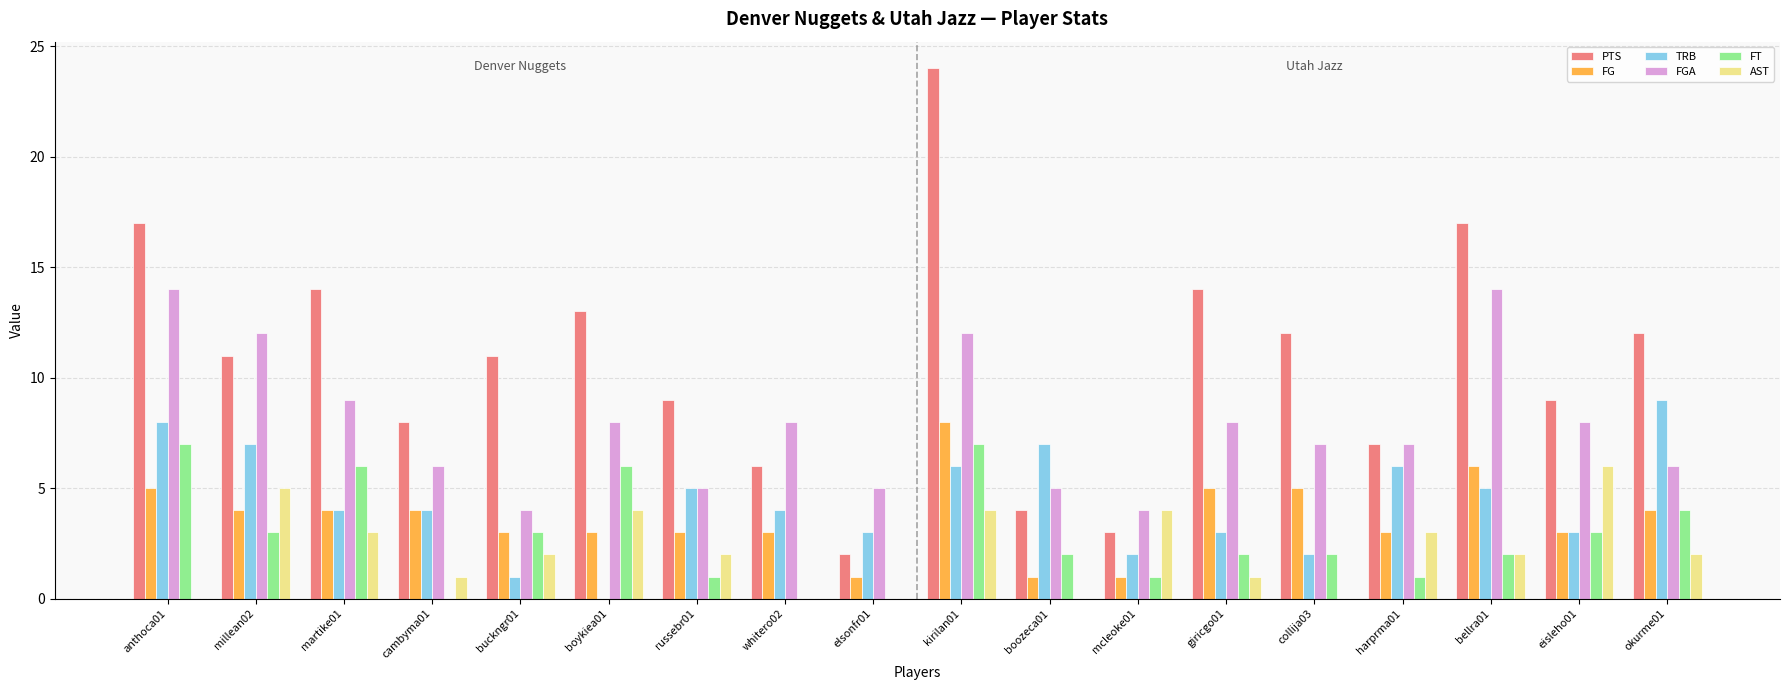

What value does the FG series have at kirilan01?

8